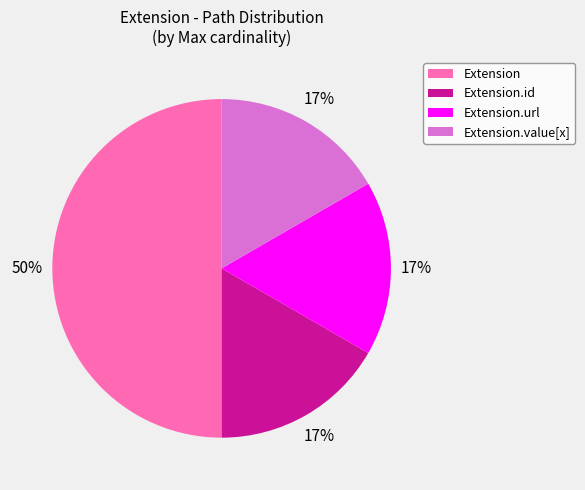

To the nearest percent, what is the average slice percentage?

25%